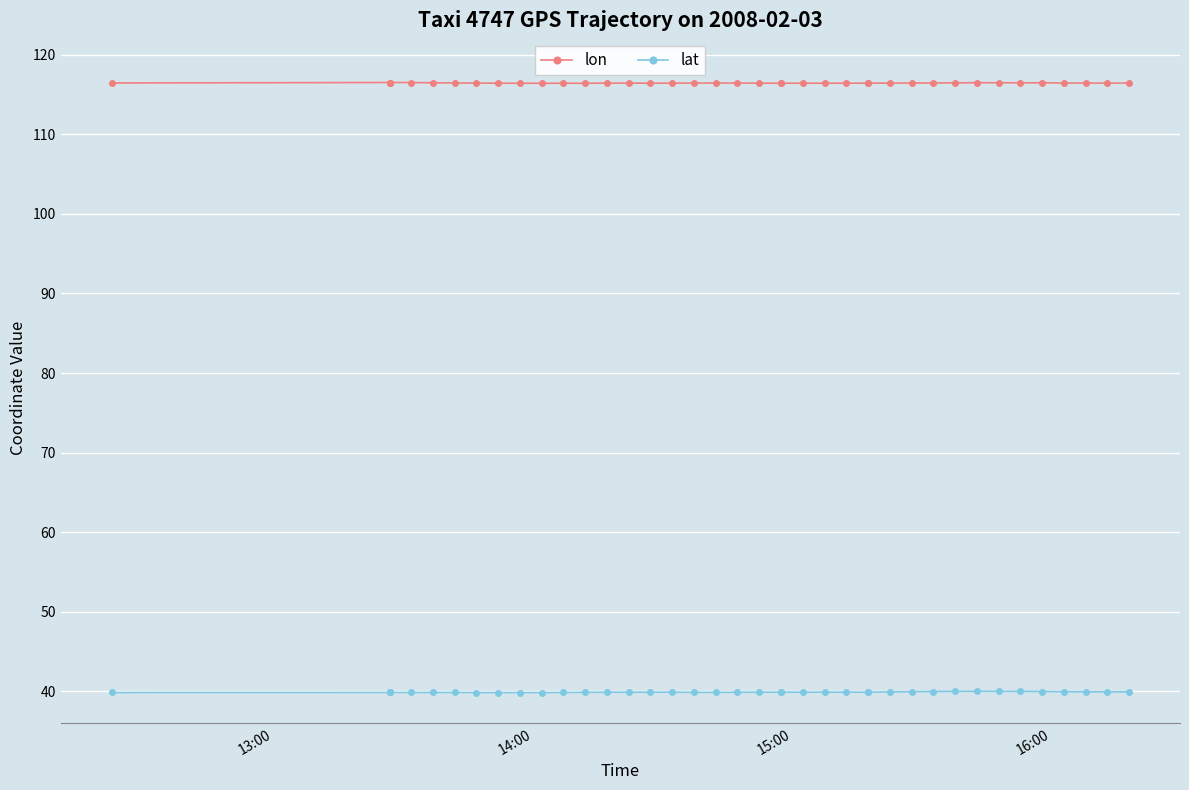

True or false: lat and lon cross at least once.

False